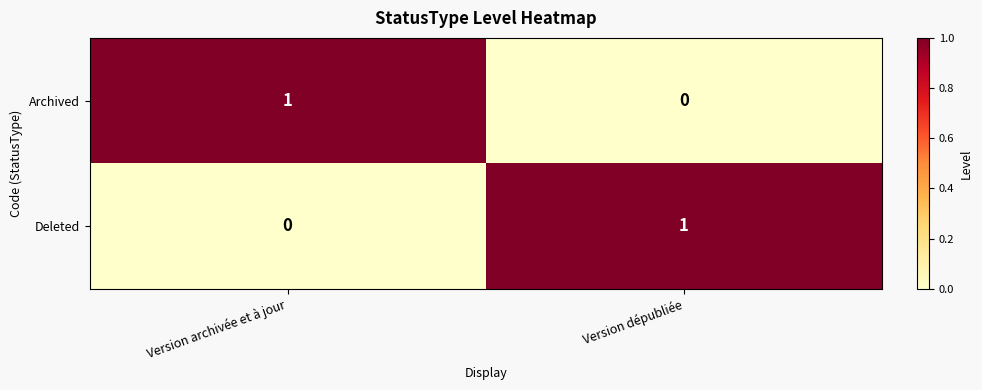

Is the value of Archived at Version dépubliée greater than the value of Deleted at Version dépubliée?

No